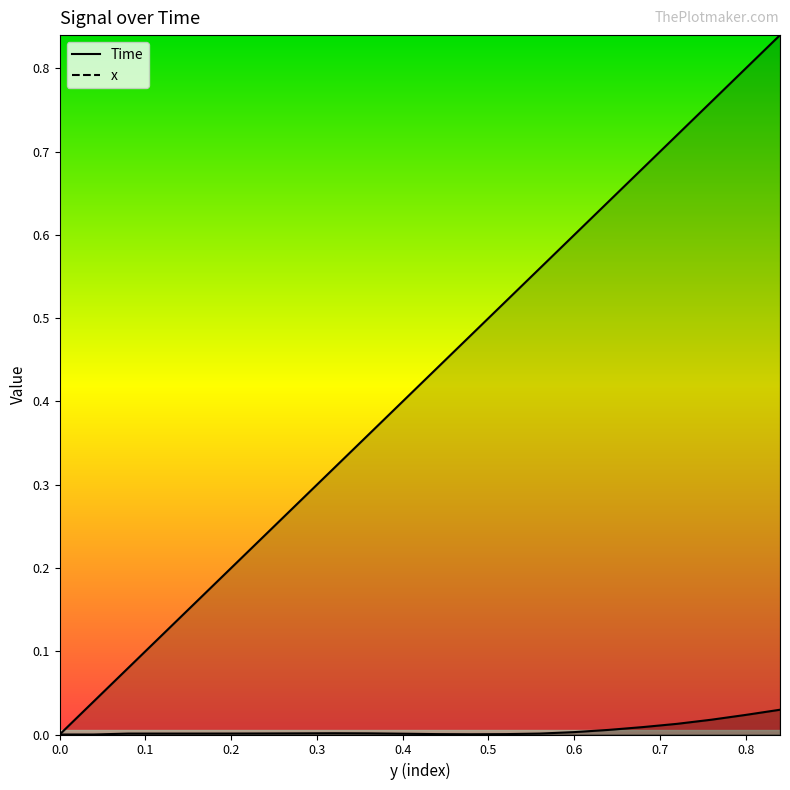

Rank the series at 0.28 from lowest to highest value.

x, Time